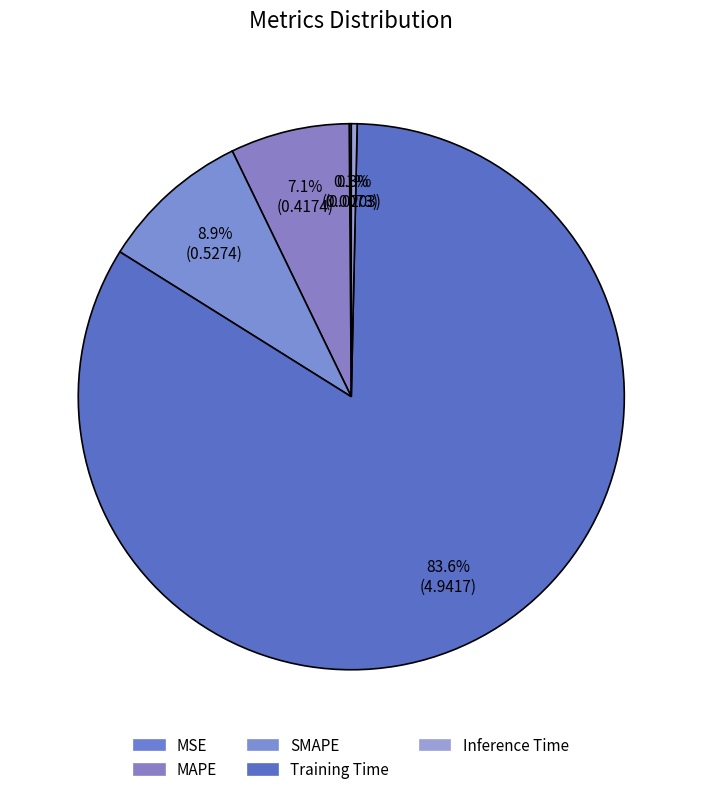

Rank the categories by value from highest to lowest.

Training Time, SMAPE, MAPE, Inference Time, MSE